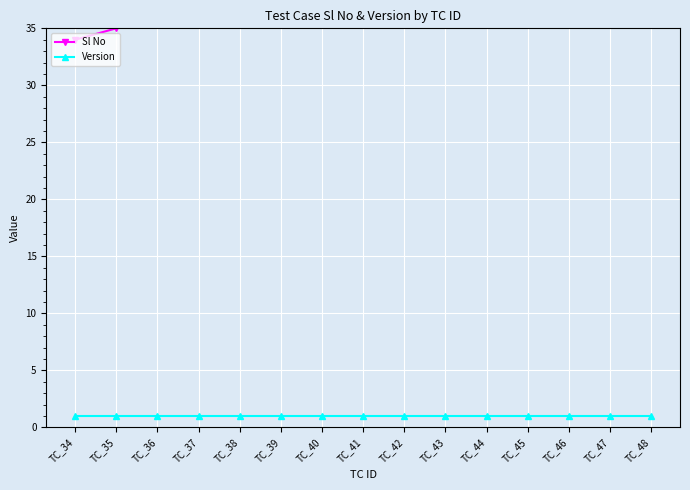

True or false: Version and Sl No cross at least once.

False